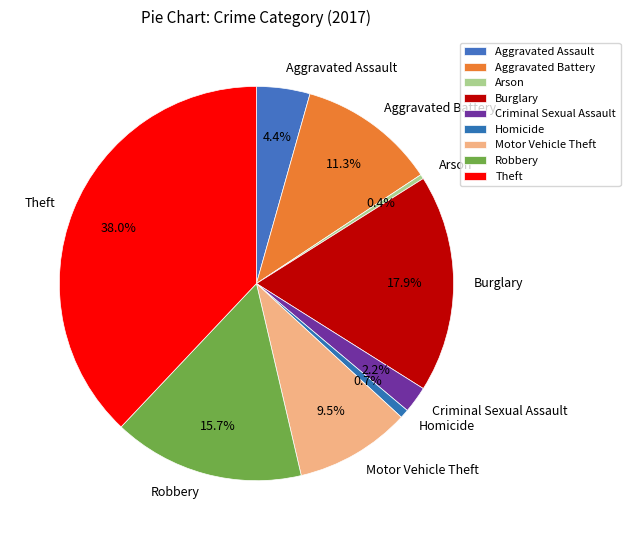

How many slices are in this pie chart?

9